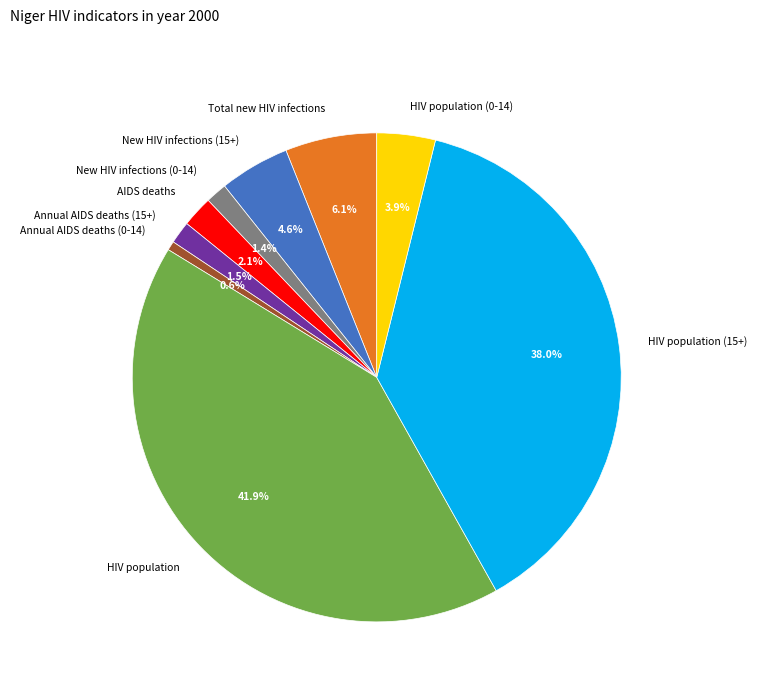

To the nearest percent, what is the average slice percentage?

11%